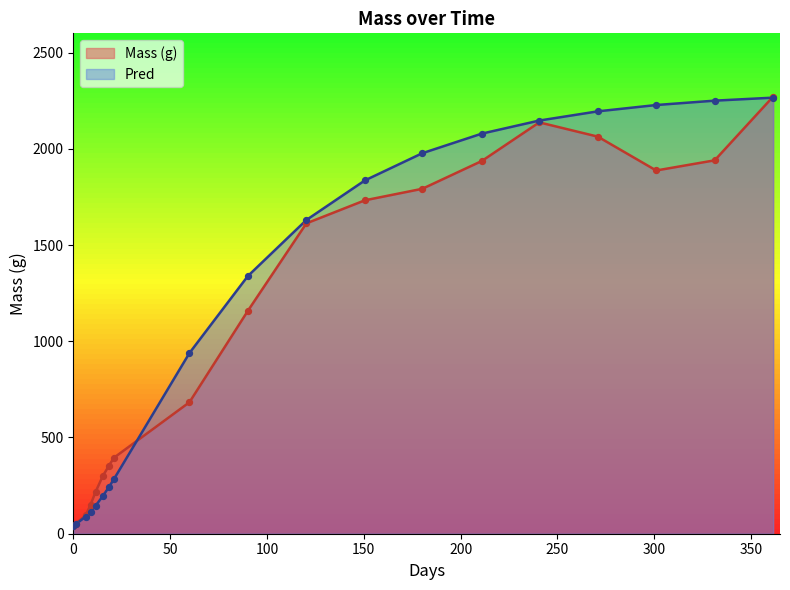

What are all the series names shown in the legend?

Mass (g), Pred